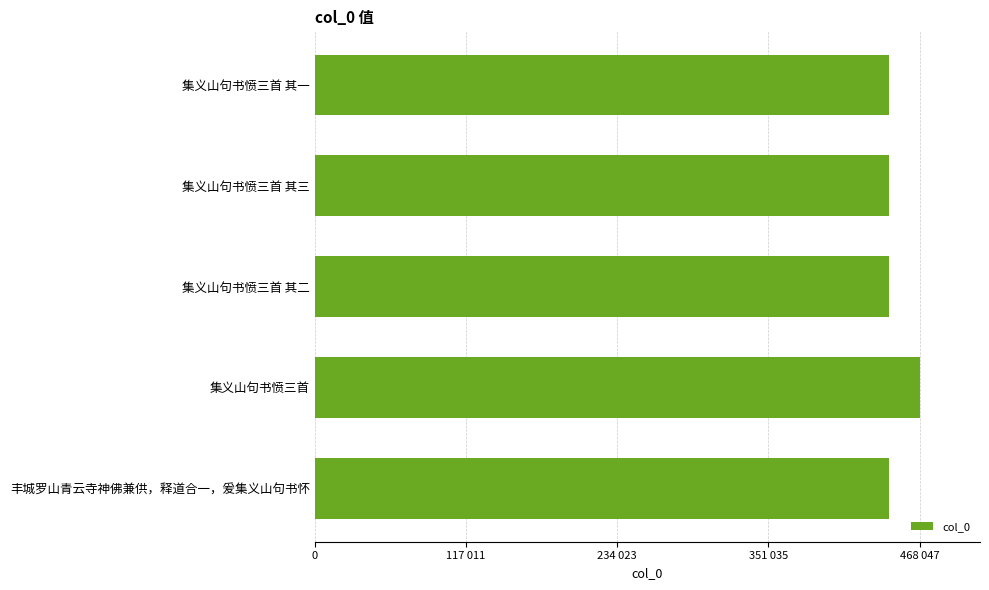

Does the chart contain any negative values?

No